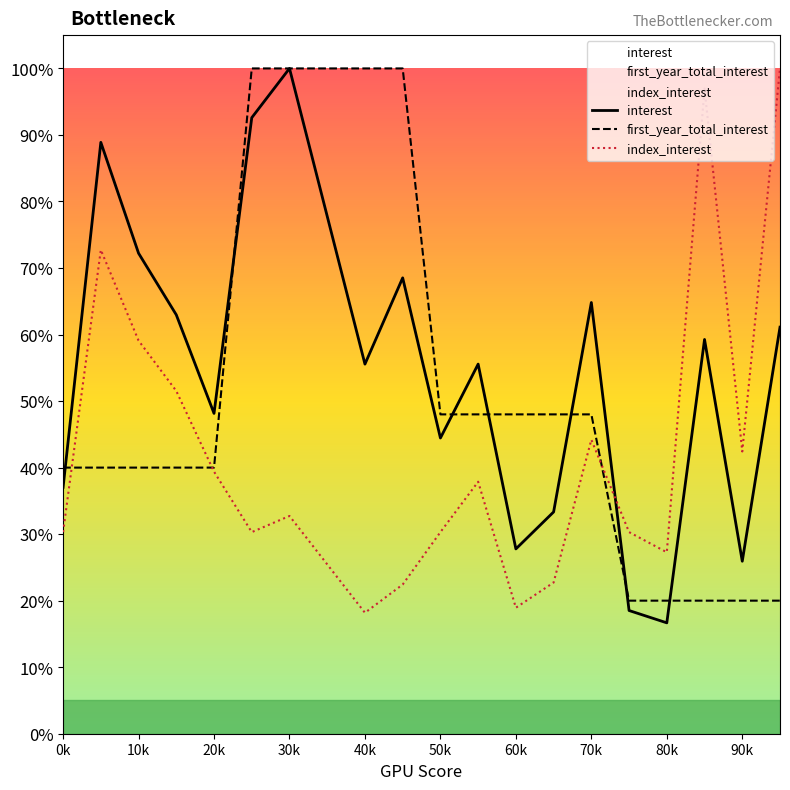

Where is the first local maximum for interest?

1